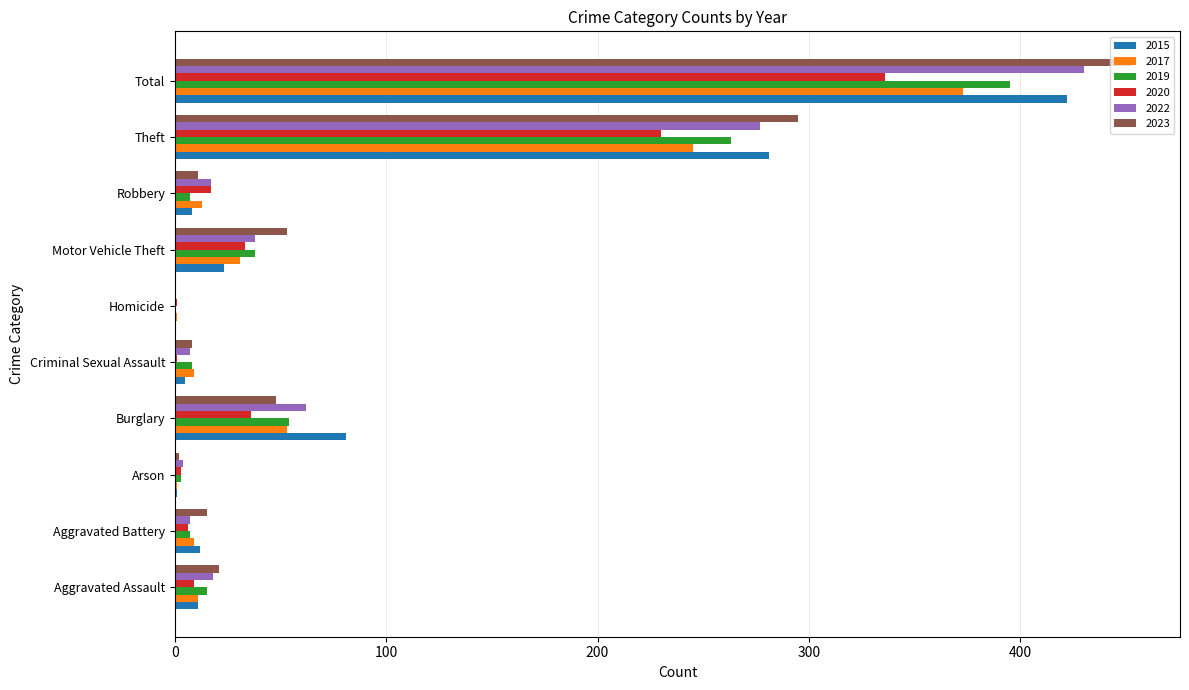

At which category is the sum across all series the highest?

Total